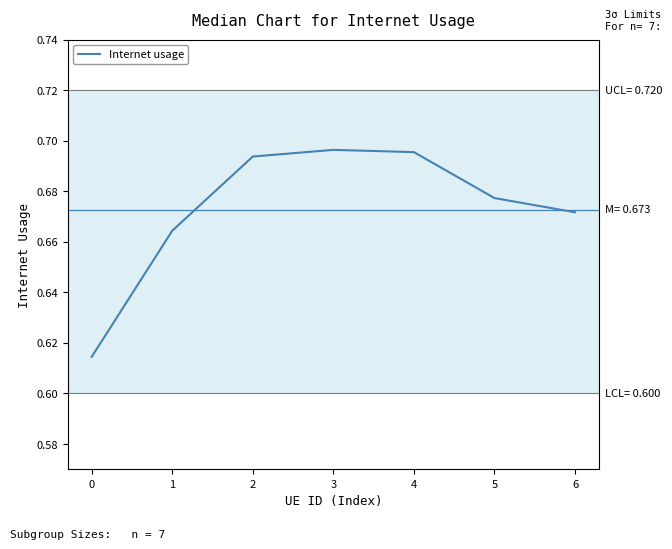

Is it true that the value at 4 is 1.2?

False